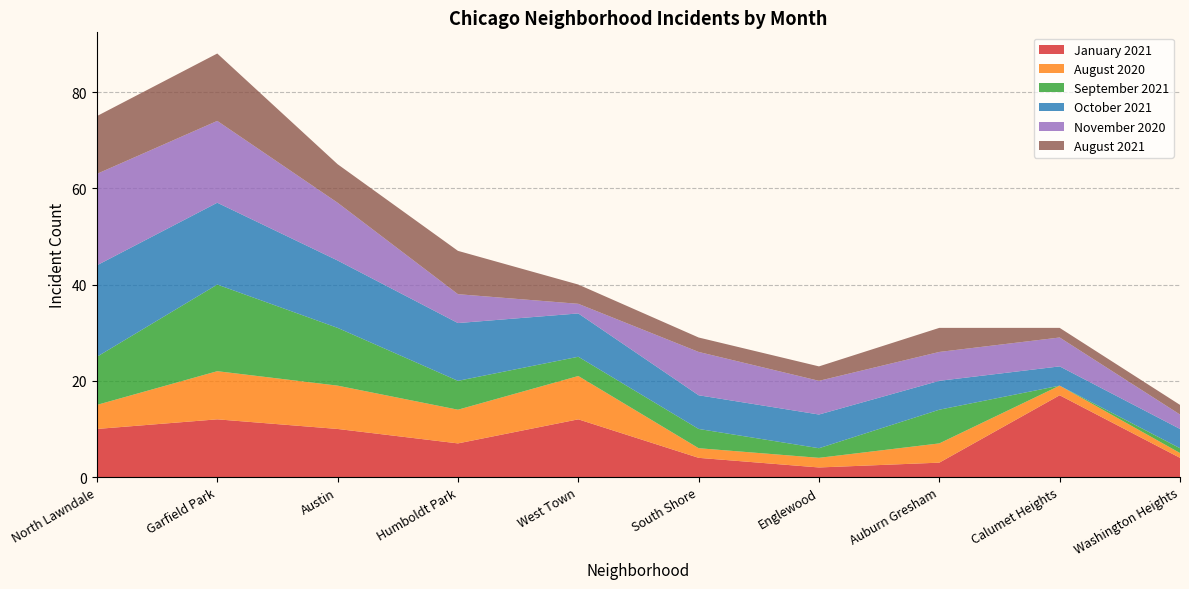

Reading left to right, what are all the values shown in this chart?

January 2021: 10	12	10	7	12	4	2	3	17	4
August 2020: 5	10	9	7	9	2	2	4	2	1
September 2021: 10	18	12	6	4	4	2	7	0	1
October 2021: 19	17	14	12	9	7	7	6	4	4
November 2020: 19	17	12	6	2	9	7	6	6	3
August 2021: 12	14	8	9	4	3	3	5	2	2